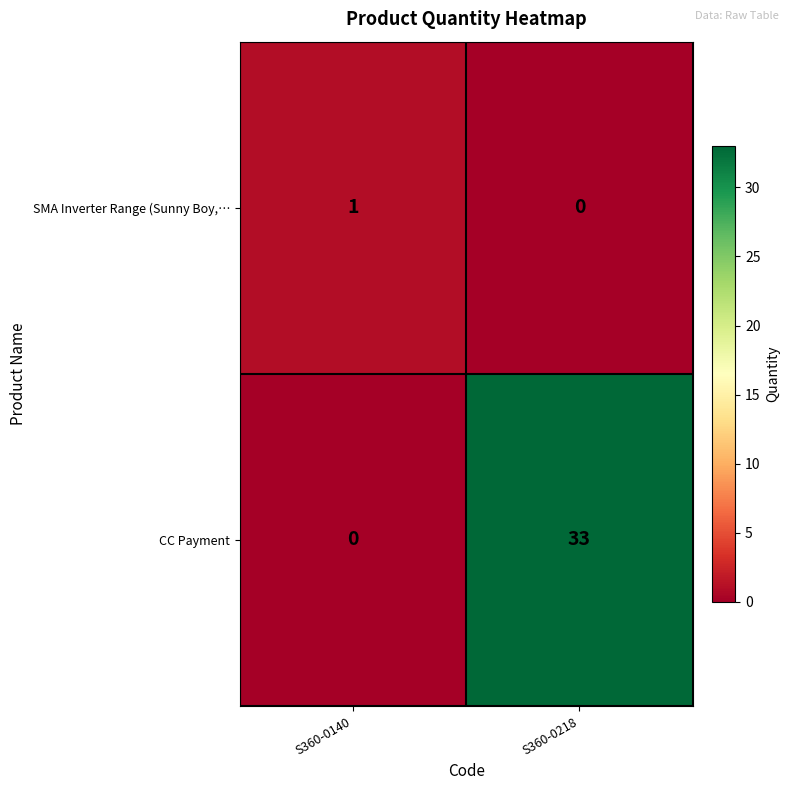

The value of SMA Inverter Range (Sunny Boy,… at S360-0218 is 0. True or false?

True